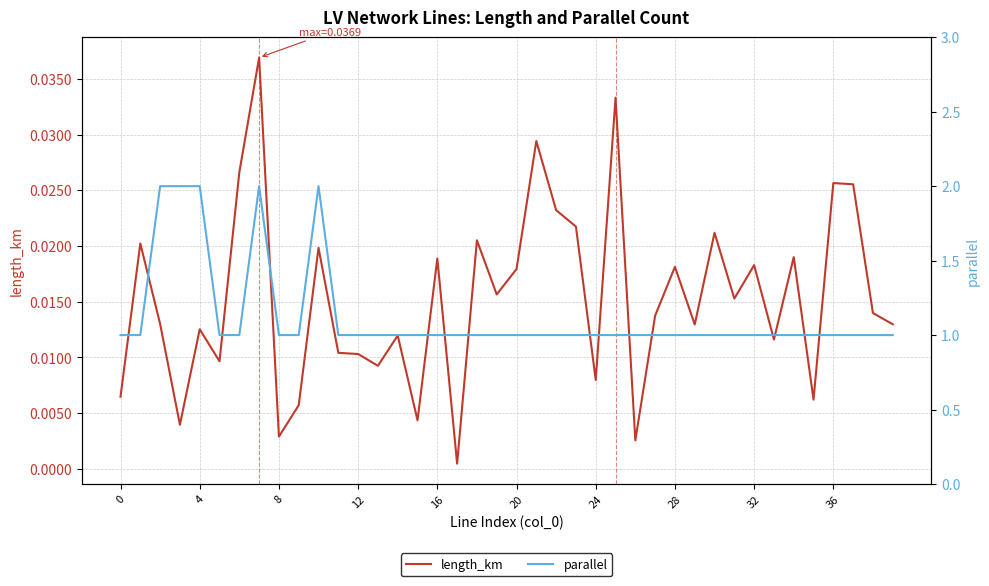

How many lines are shown in the chart?

2